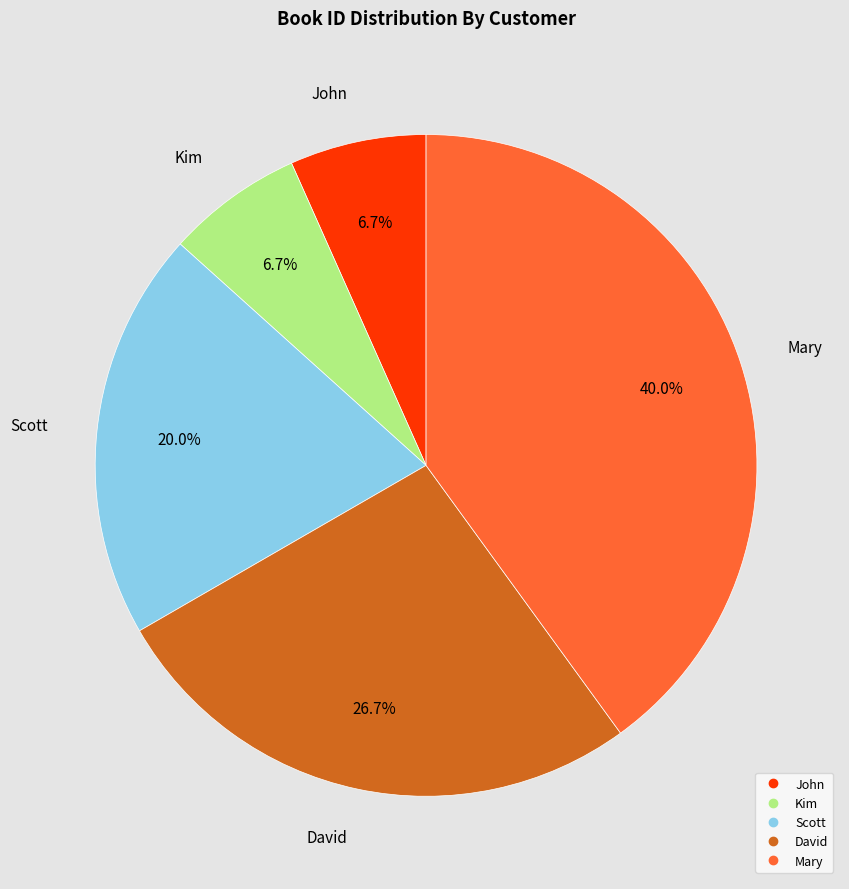

To the nearest percent, what is the average slice percentage?

20%